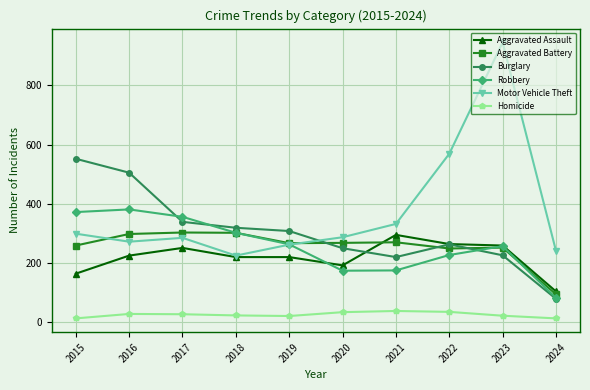

Which series has the widest spread of values?

Motor Vehicle Theft